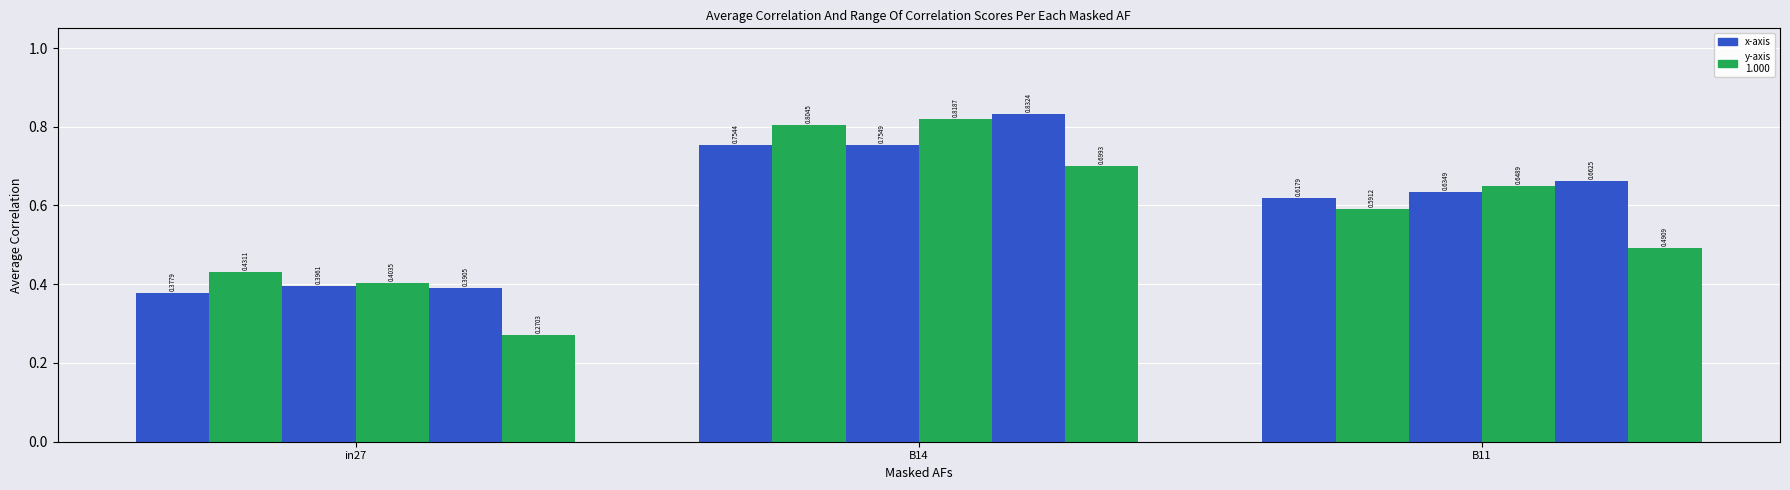

The job554_scenario2_1138 series shows 0.4 at in27. True or false?

True